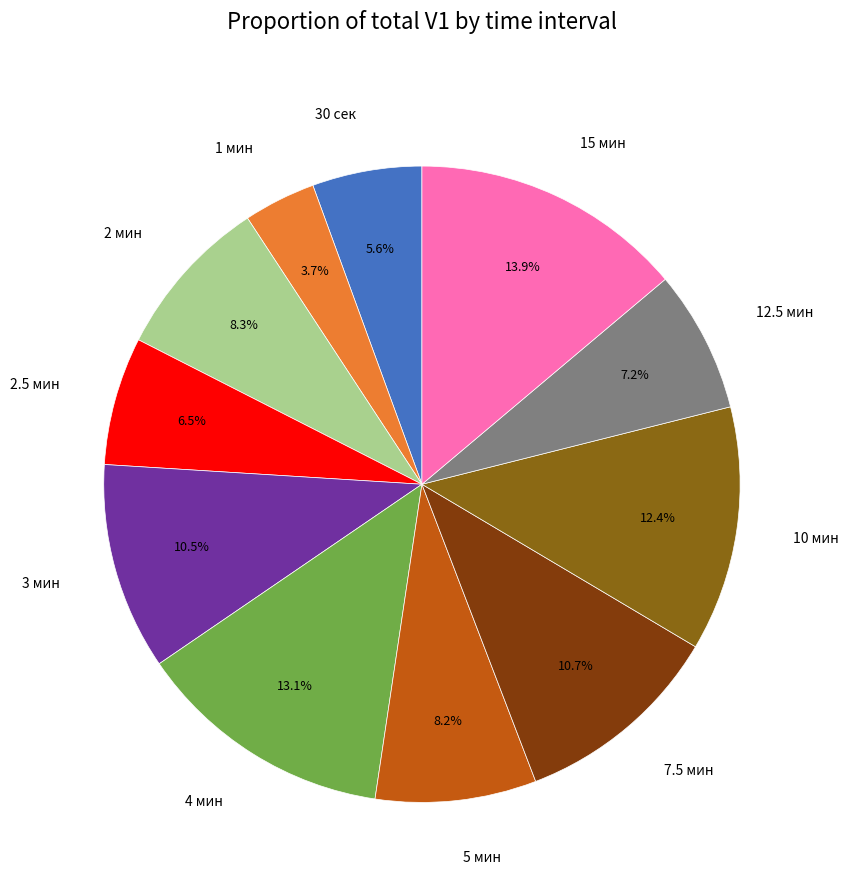

Is 3 мин the majority of the pie?

No